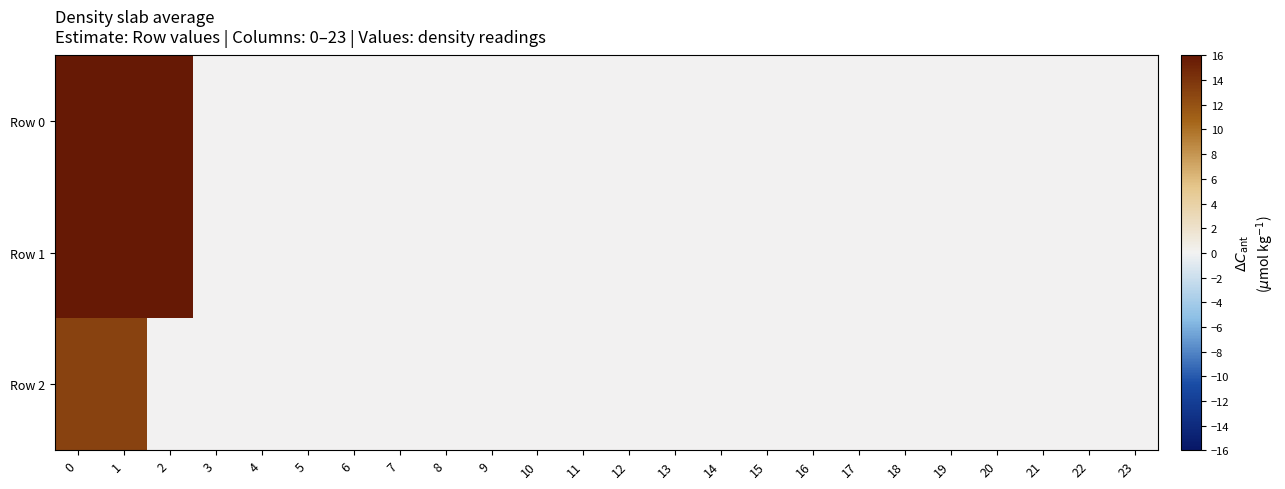

Reading left to right, extract all data points from this chart.

row_0: 0=32.5	1=32.5	2=32.5	3=0.0	4=0.0	5=0.0	6=0.0	7=0.0	8=0.0	9=0.0	10=0.0	11=0.0	12=0.0	13=0.0	14=0.0	15=0.0	16=0.0	17=0.0	18=0.0	19=0.0	20=0.0	21=0.0	22=0.0	23=0.0
row_1: 0=19.5	1=19.5	2=19.5	3=0.0	4=0.0	5=0.0	6=0.0	7=0.0	8=0.0	9=0.0	10=0.0	11=0.0	12=0.0	13=0.0	14=0.0	15=0.0	16=0.0	17=0.0	18=0.0	19=0.0	20=0.0	21=0.0	22=0.0	23=0.0
row_2: 0=13.0	1=13.0	2=0.0	3=0.0	4=0.0	5=0.0	6=0.0	7=0.0	8=0.0	9=0.0	10=0.0	11=0.0	12=0.0	13=0.0	14=0.0	15=0.0	16=0.0	17=0.0	18=0.0	19=0.0	20=0.0	21=0.0	22=0.0	23=0.0